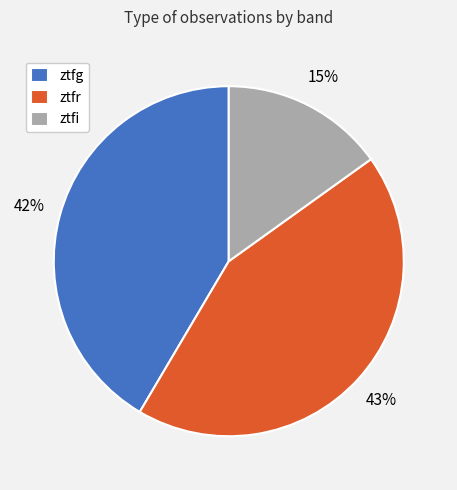

Which slice is the largest?

ztfr